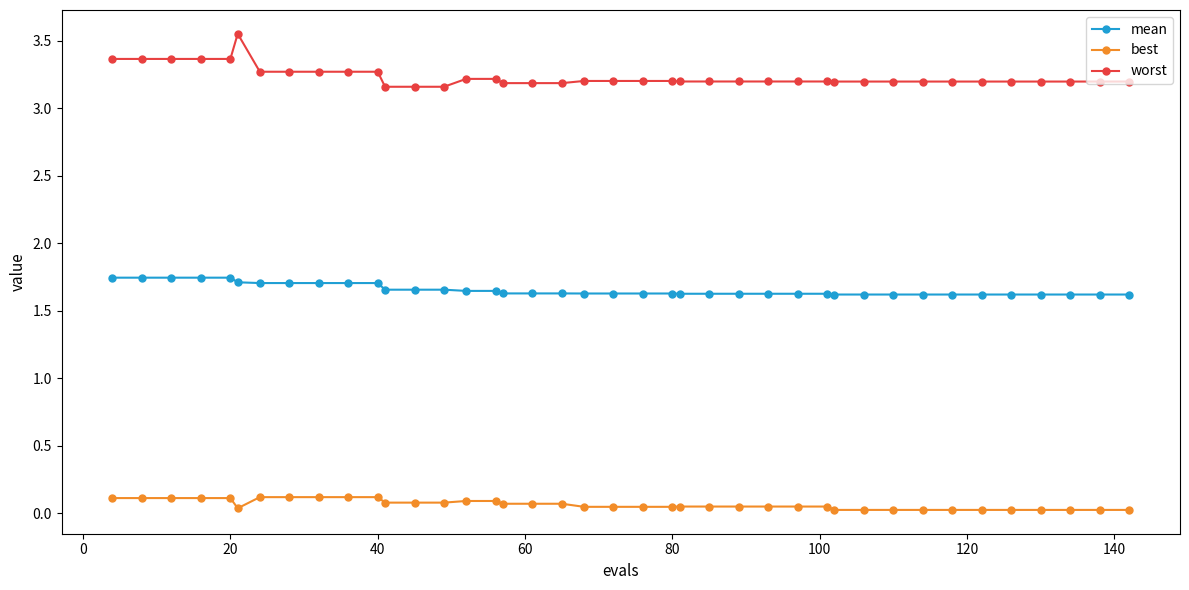

Which series has the widest spread of values?

worst